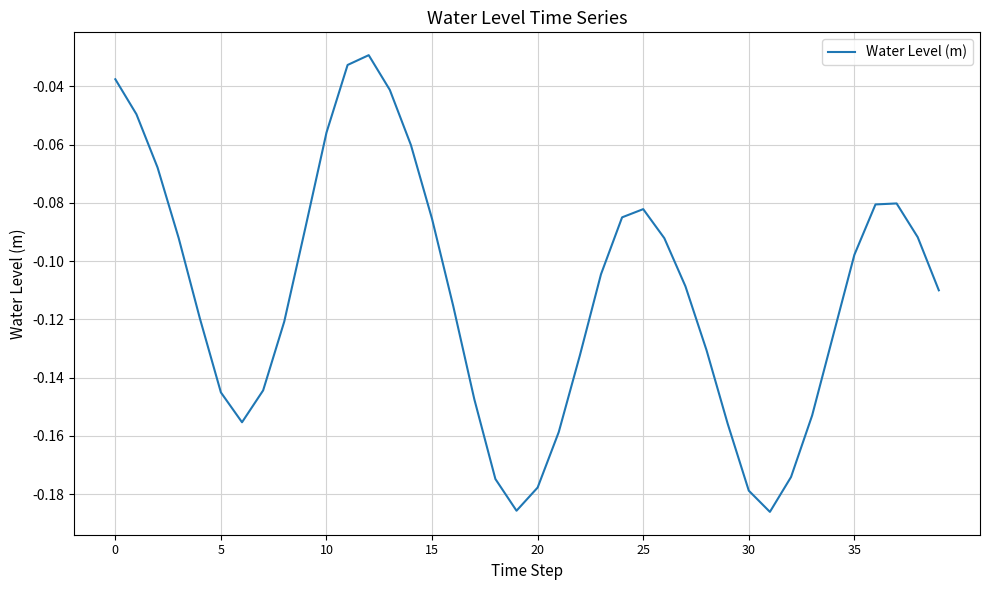

What is the label of the 40th point from the left?

39